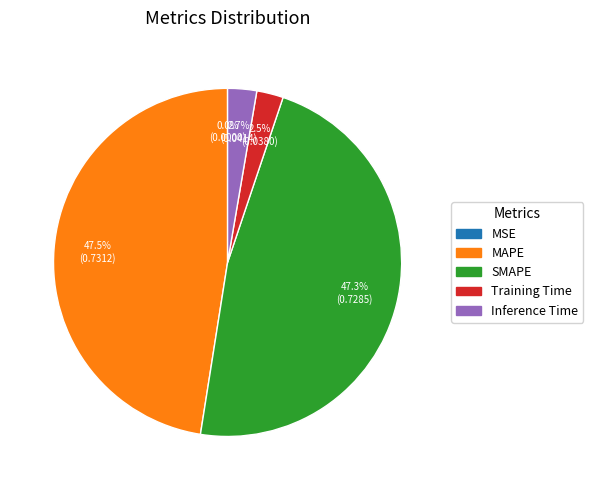

Does Training Time represent more than half of the total?

No